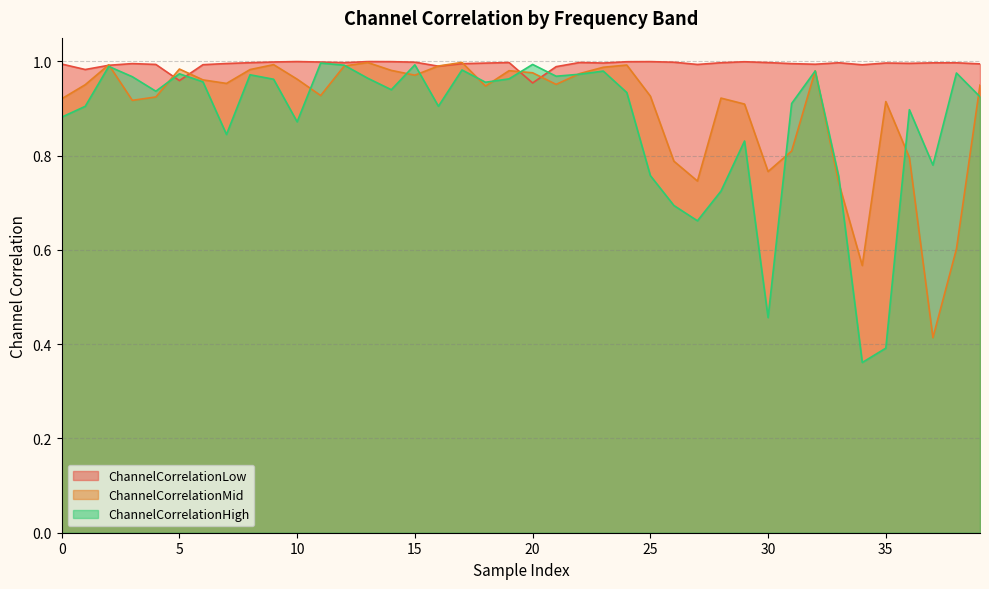

Between 24 and 32, which series saw the biggest shift?

ChannelCorrelationHigh